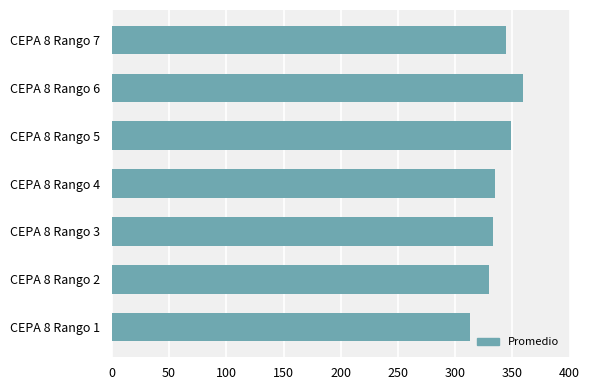

What is the approximate value at CEPA 8 Rango 2?

329.3